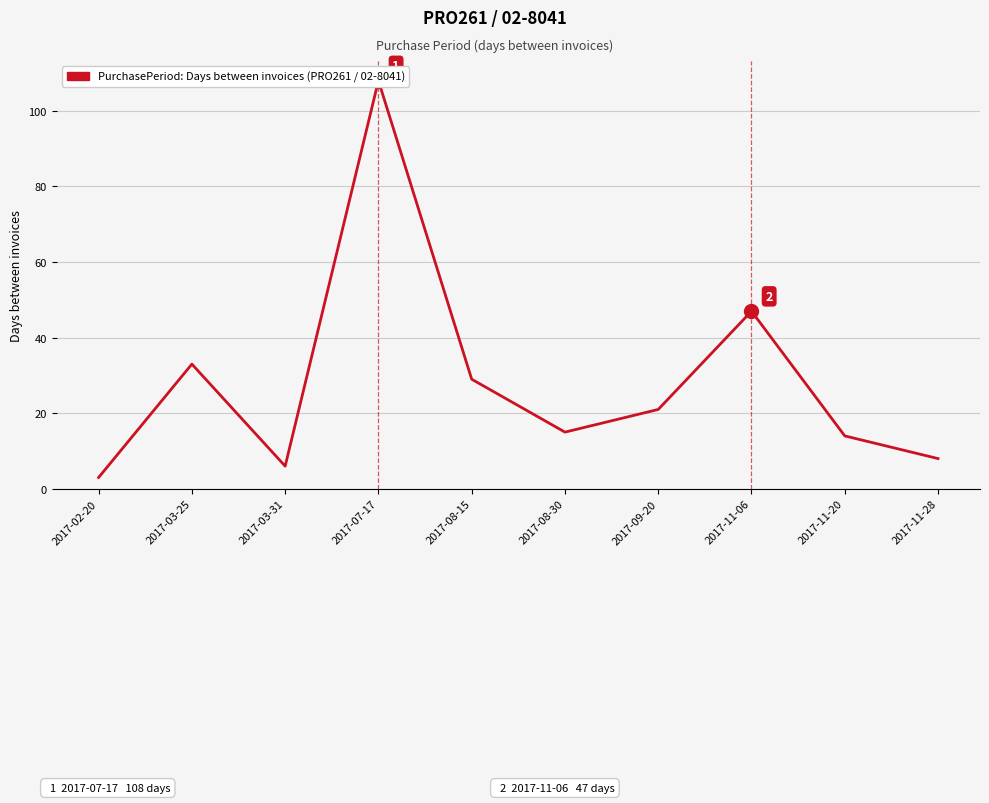

How many points are higher than both their immediate neighbors (excluding endpoints)?

3